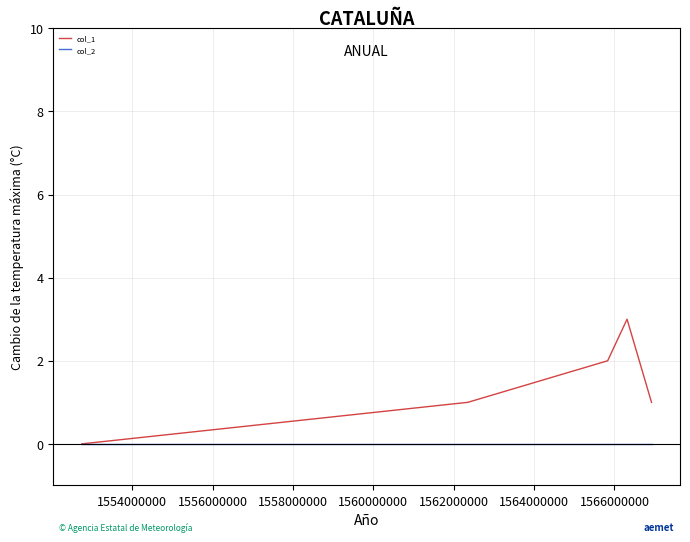

Rank the series by their maximum value, from highest to lowest.

col_1, col_2